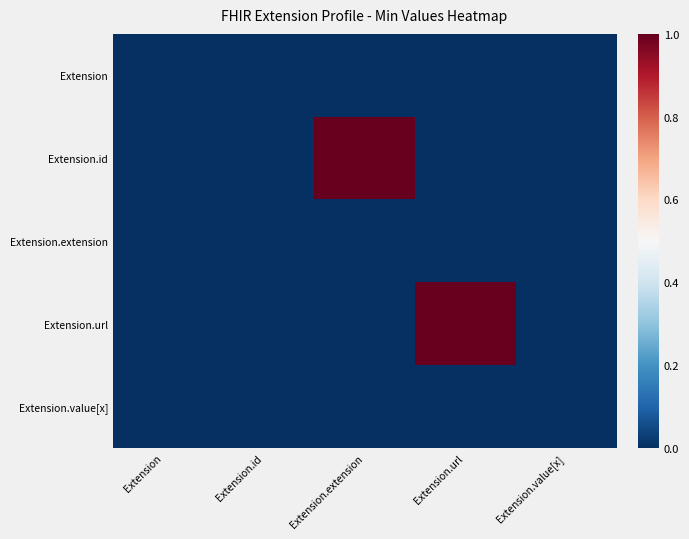

Rank the series by their maximum value, from lowest to highest.

Extension, Extension.extension, Extension.value[x], Extension.id, Extension.url